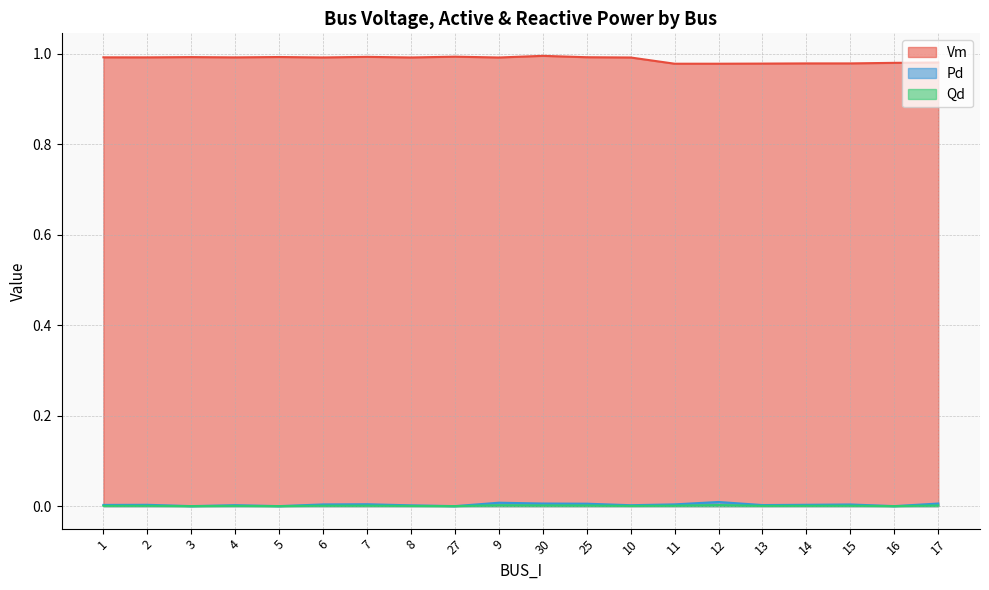

At which label does Vm reach its peak?

30